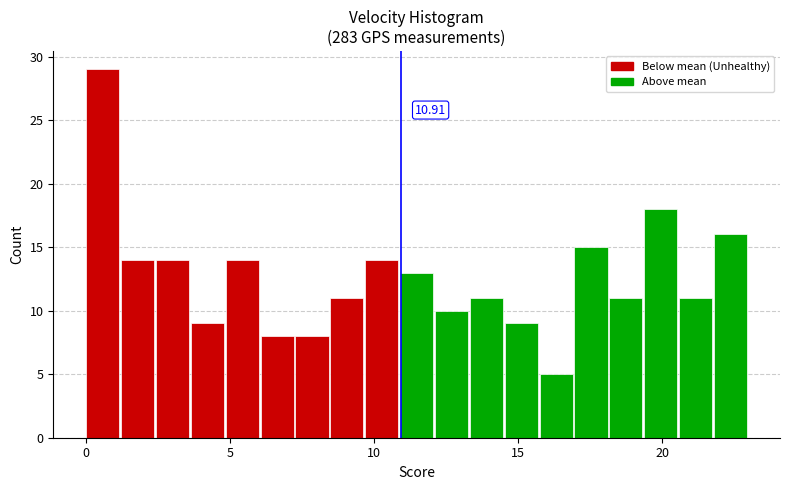

Around what value on the x-axis is the tallest bar? Give the approximate position of its centre, as read against the axis.

0.5